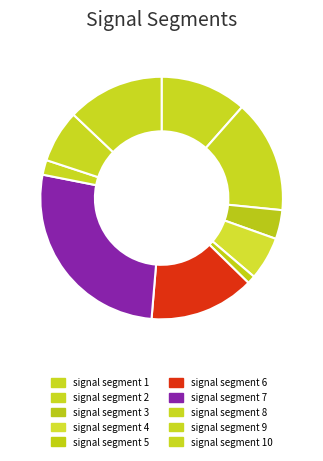

Which slice is the smallest?

signal segment 5